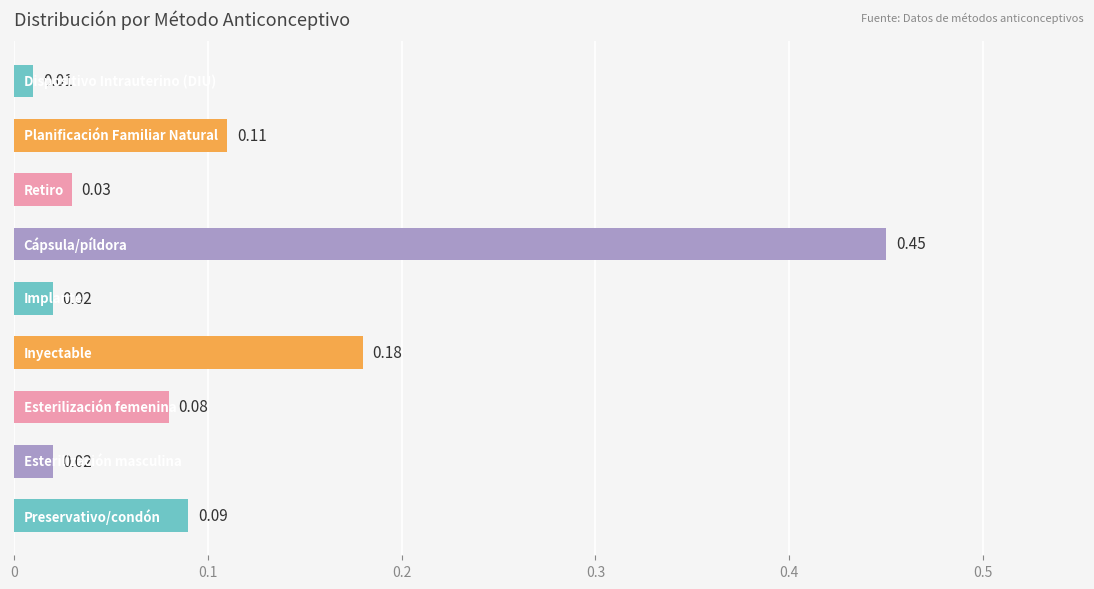

What is the difference between the maximum and minimum values?

0.4